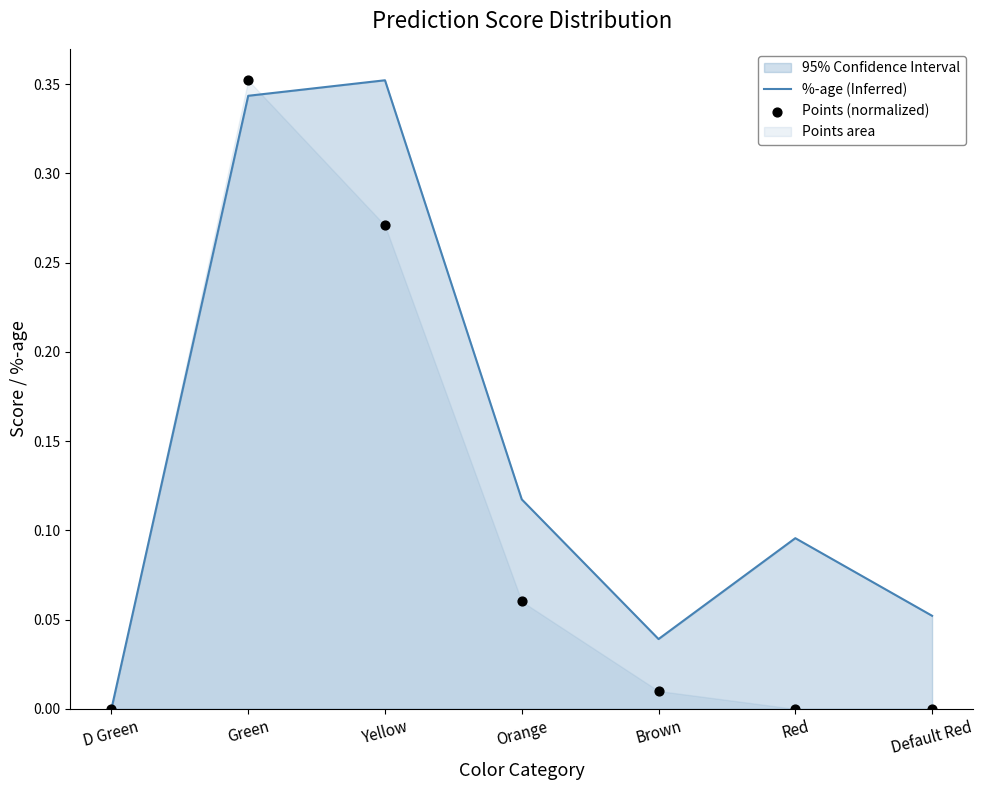

Is the value of %-age (Inferred) at D Green greater than the value of Points (normalized) at Brown?

No